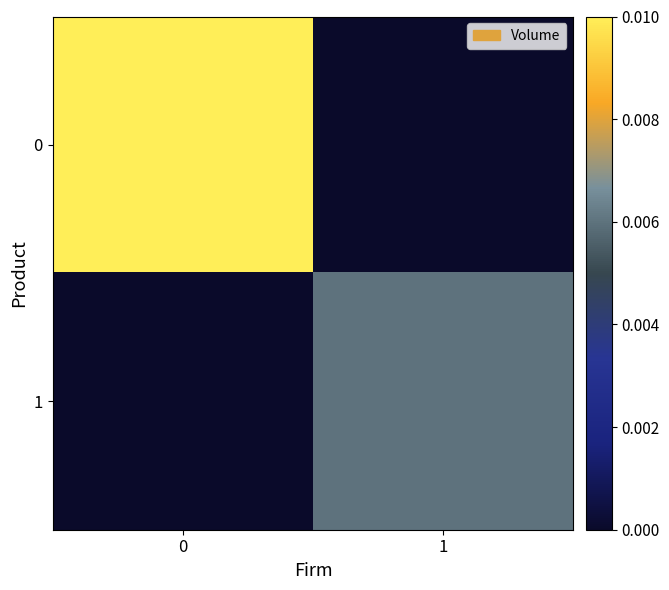

Rank the series by their maximum value, from lowest to highest.

row_1, row_0